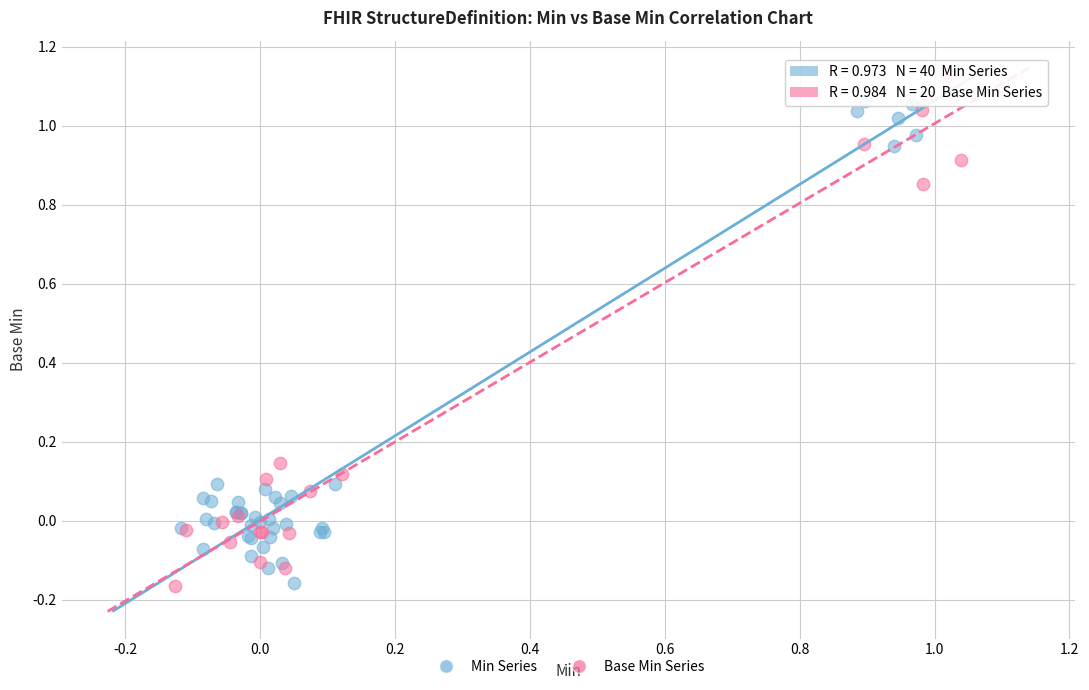

Which series contains the highest Y value?

Base Min Series